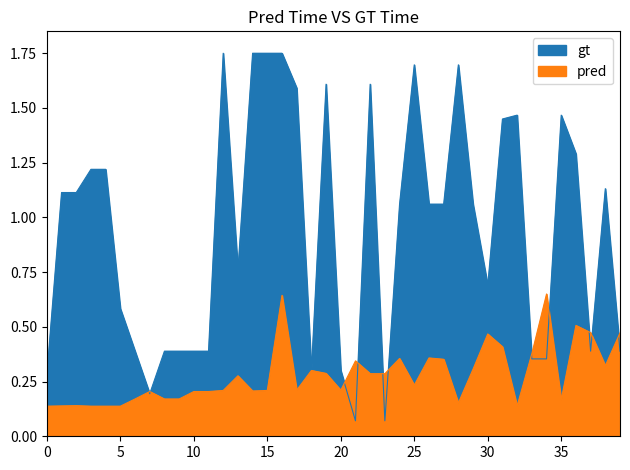

What is the difference between the second highest and second lowest values in the pred series?

0.5